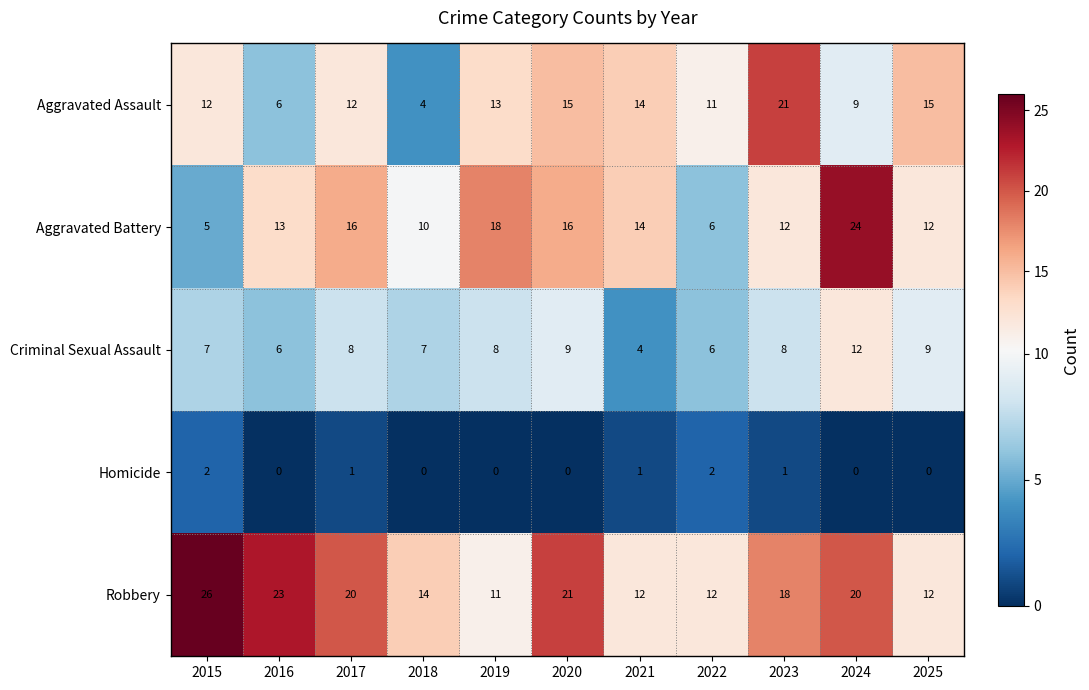

Which label corresponds to the largest value in the chart?

2015